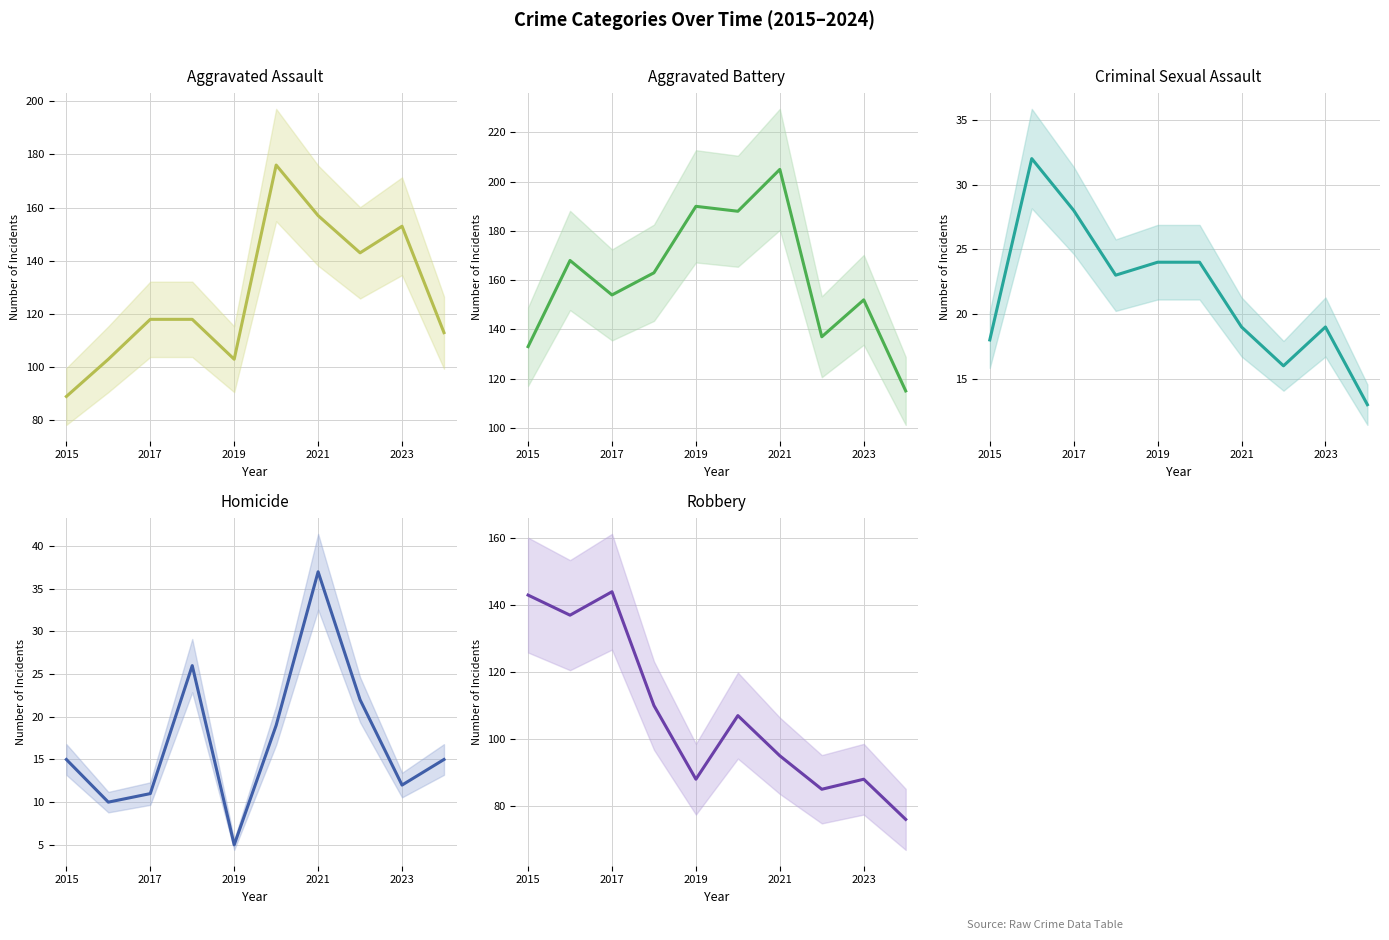

How many series are shown in this chart?

5